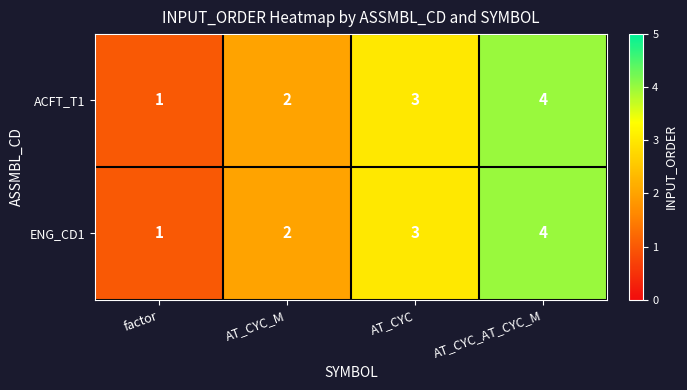

What is the highest value of the ENG_CD1 series?

4